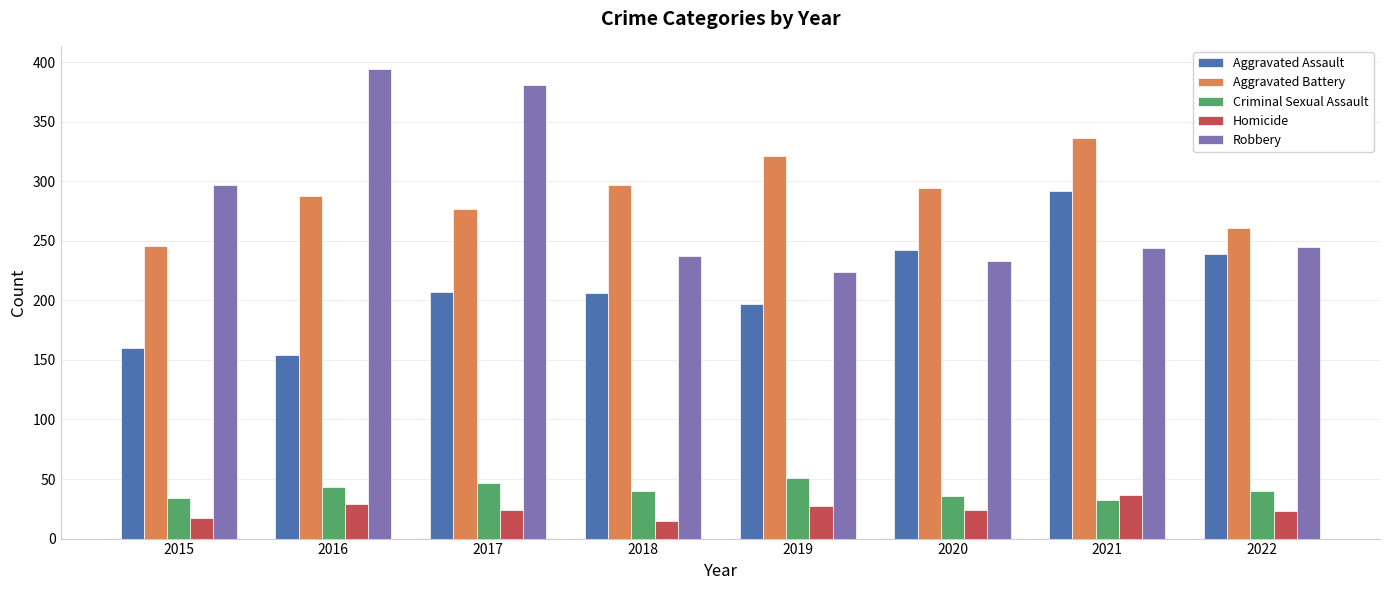

Is it true that Aggravated Assault equals 252 at 2015?

False